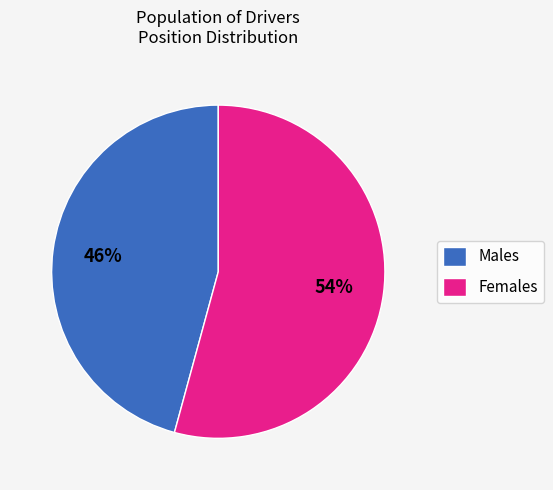

Which category has the biggest portion of the pie?

Females